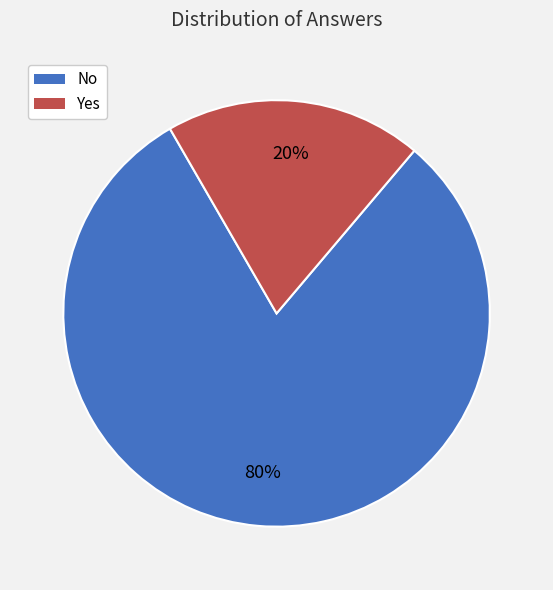

Count the number of slices in the pie.

2